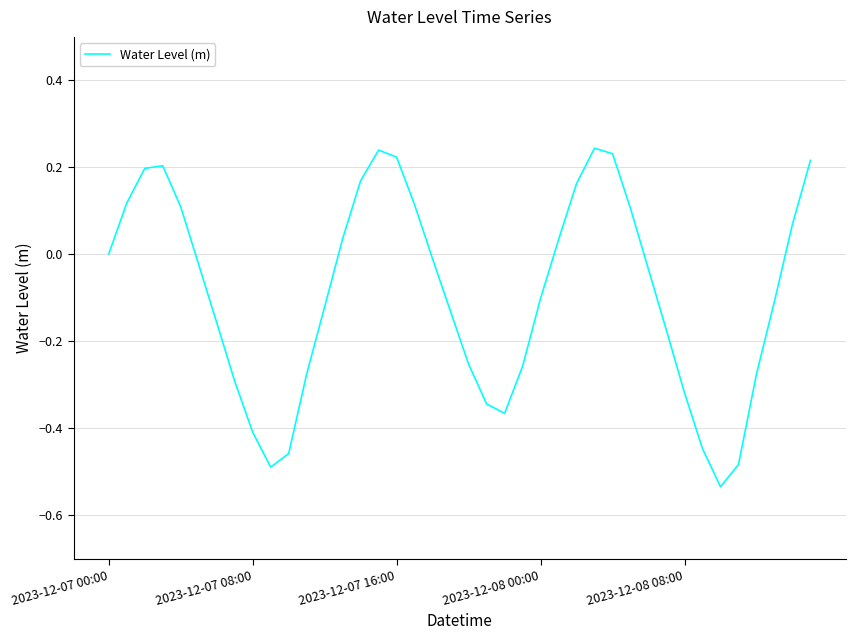

What is the difference between the maximum and minimum values?

0.8